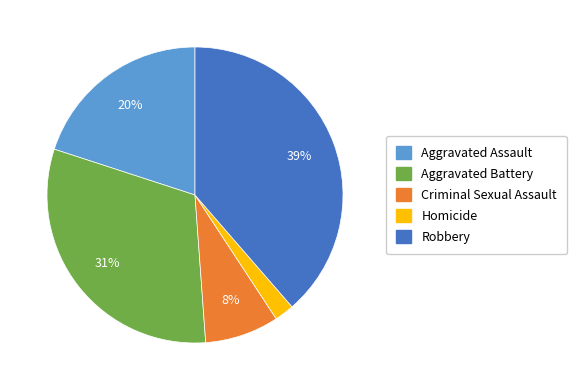

Is there a majority slice in this chart?

No